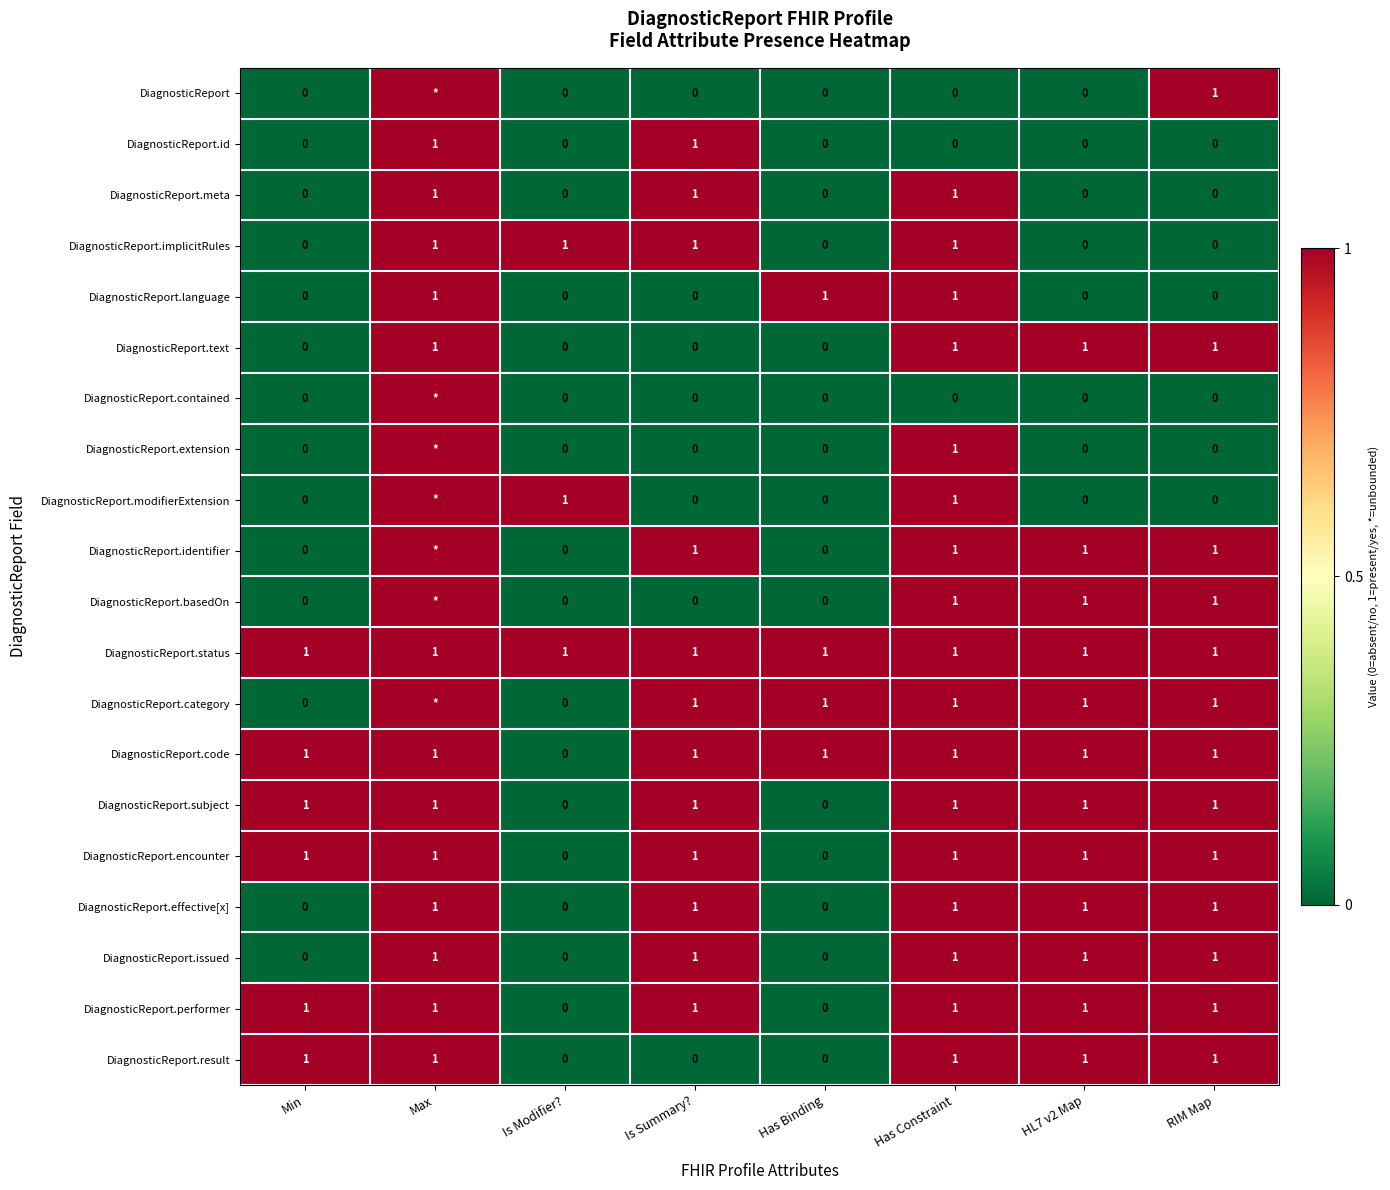

At which category is the sum across all series the highest?

Max